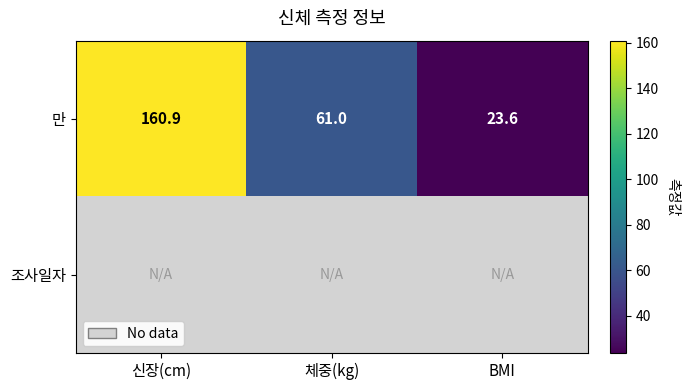

At how many categories does at least one series exceed 81?

1